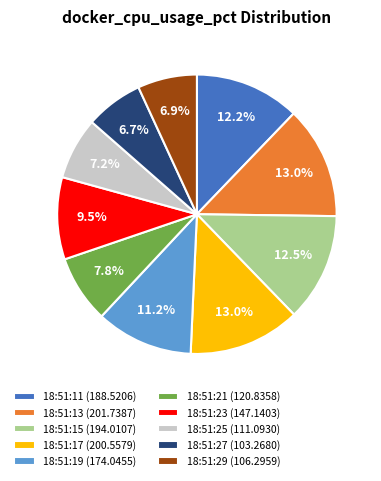

Does 18:51:15 (194.0107) represent more than half of the total?

No